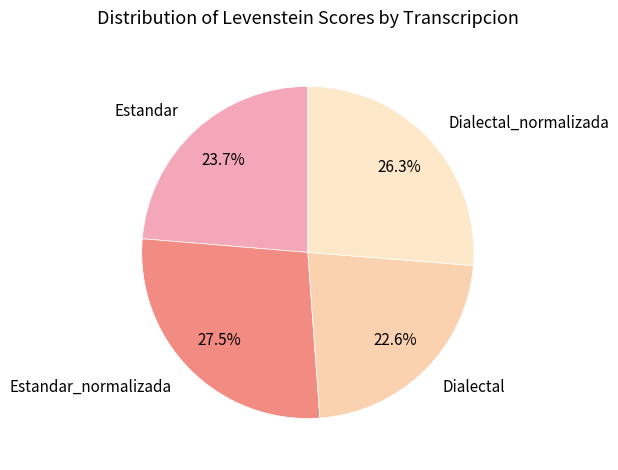

Which category has the smallest portion of the pie?

Dialectal